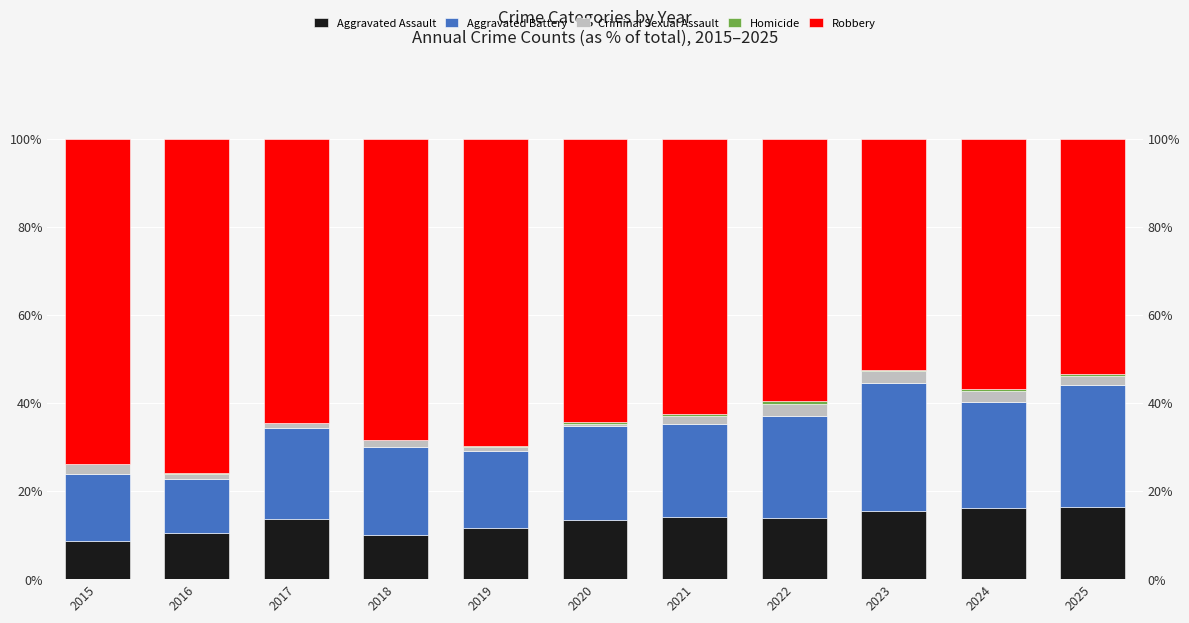

What is the average value of the Homicide series?

0.3